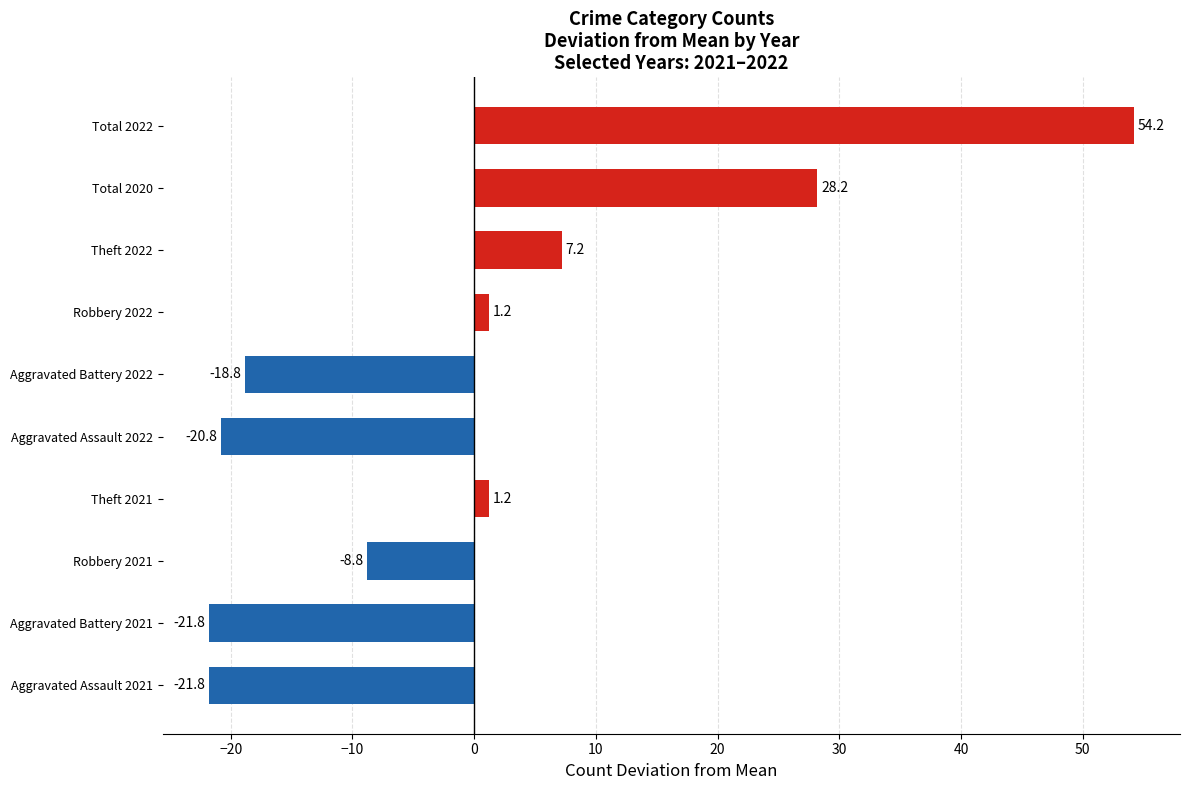

Read the value at Theft 2022.

7.2